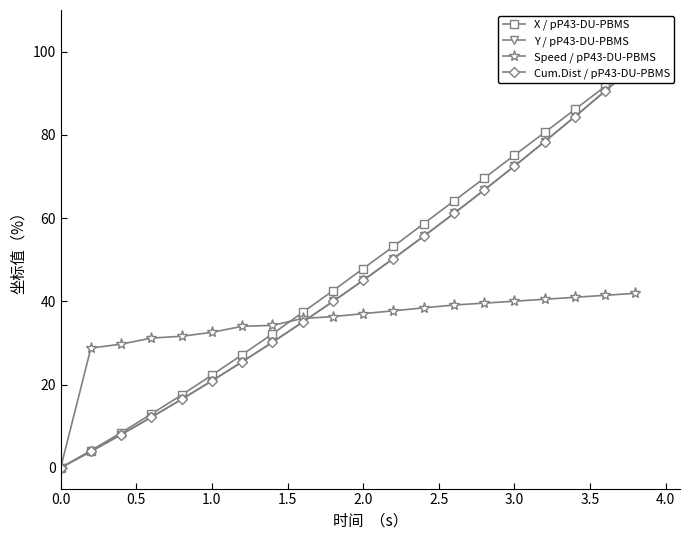

How many categories are shown in the chart?

20